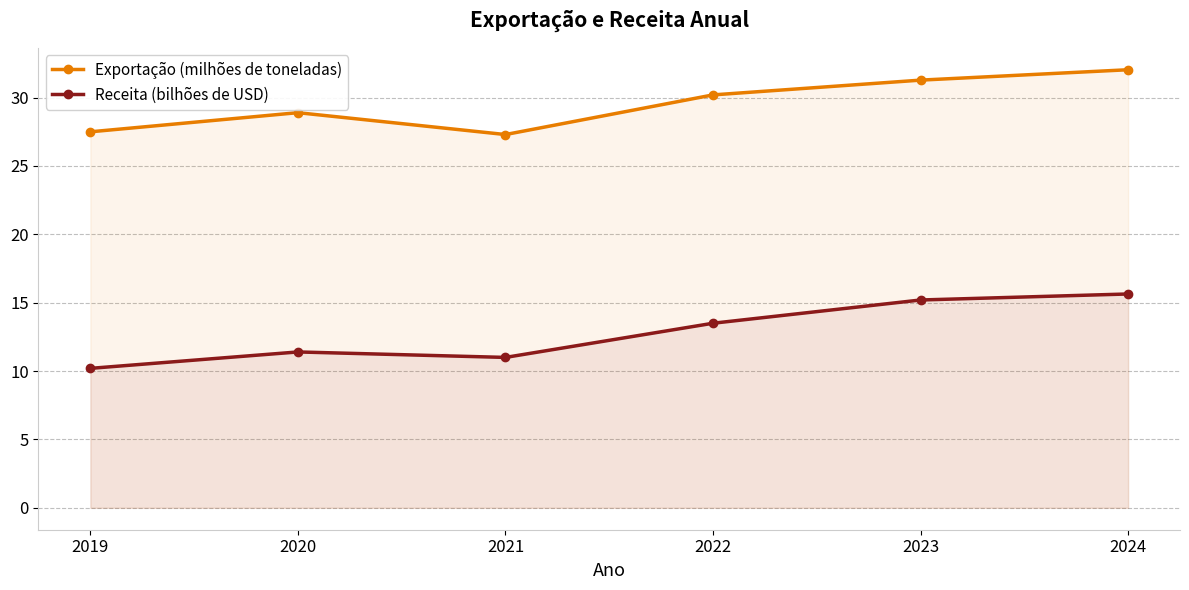

What is the value of the Exportação (milhões de toneladas) point at the 5th from the left?

31.3